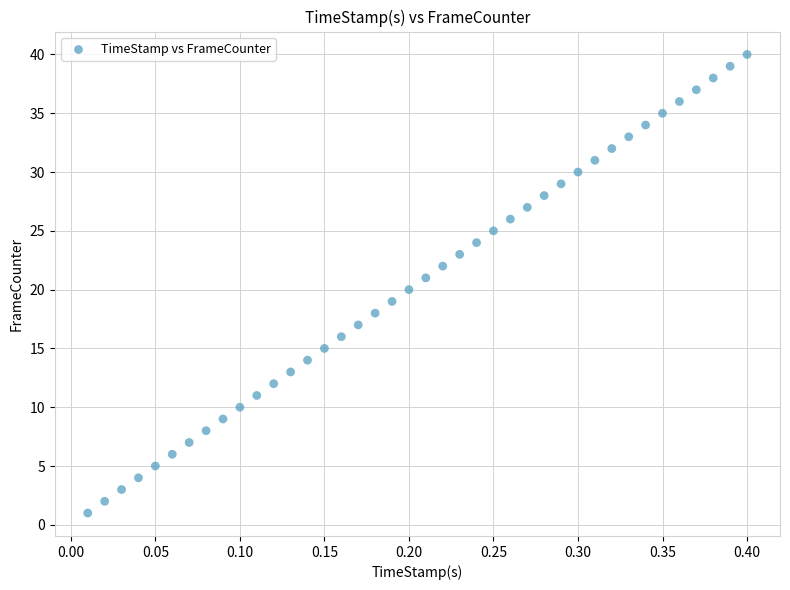

What is the range of Y values (max minus min)?

39